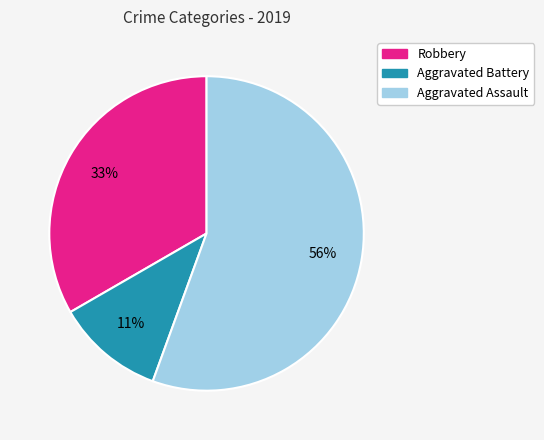

Which category has the smallest portion of the pie?

Aggravated Battery